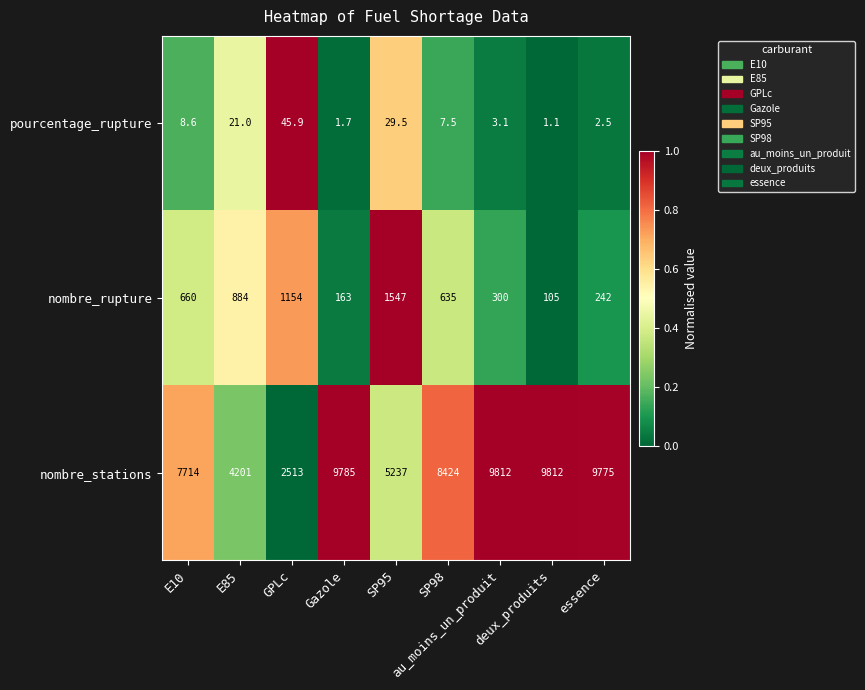

What is the total value across all series at SP98?

9066.5